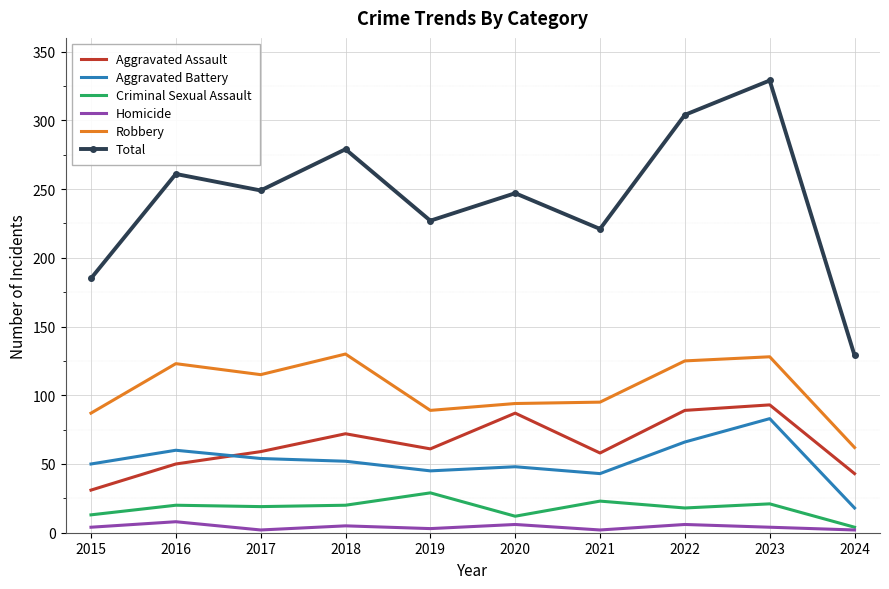

Which category has the highest value across all series?

2023